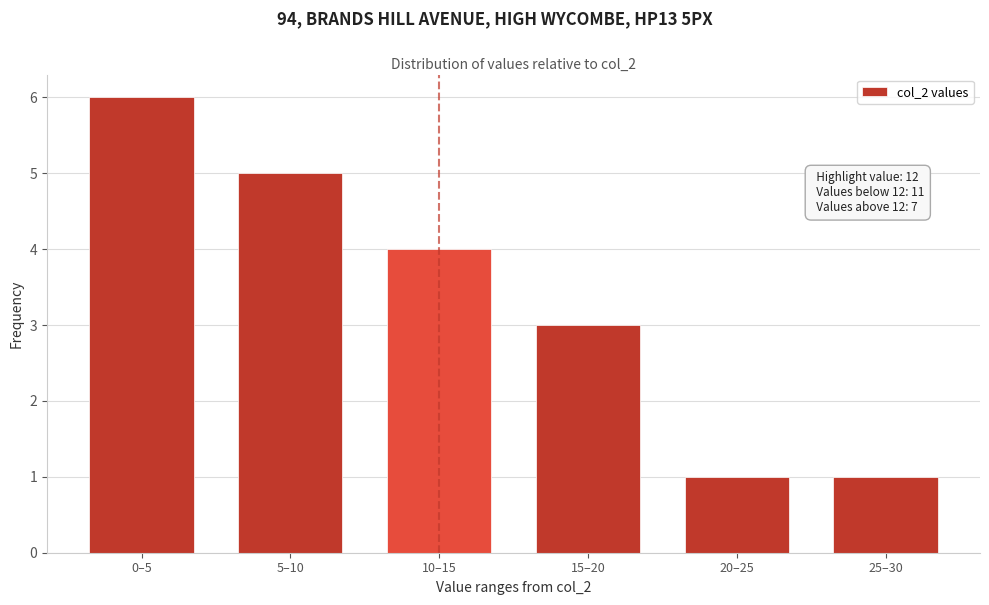

Reading left to right, transcribe all the data shown in this chart.

0–5=6	5–10=5	10–15=4	15–20=3	20–25=1	25–30=1